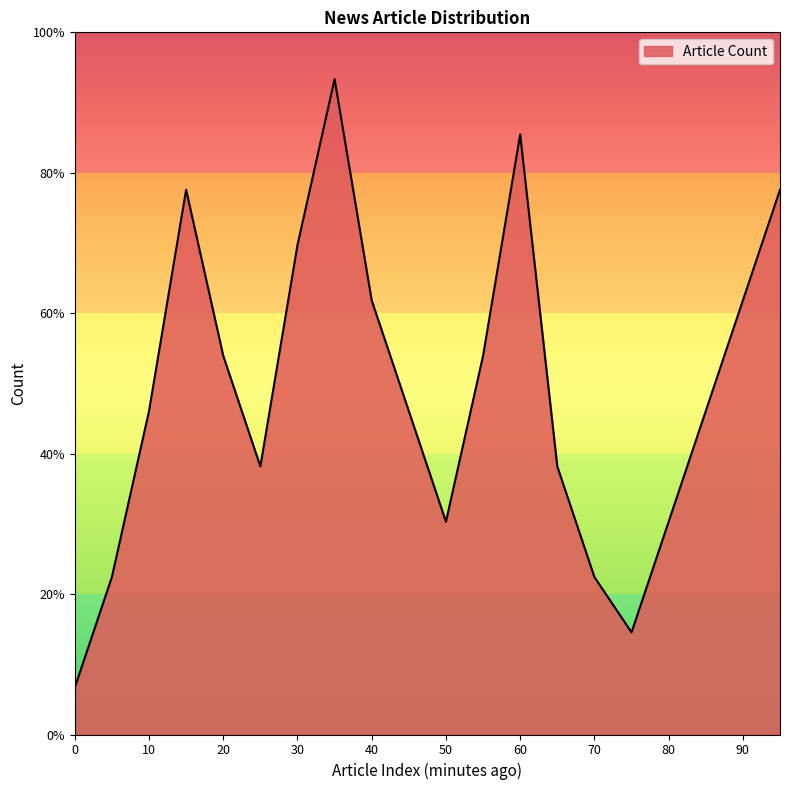

Where is the first local maximum?

15